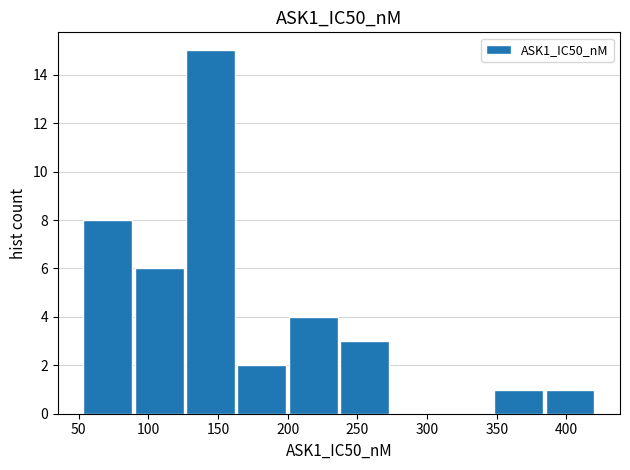

What is the height of the bar covering 385 to 420 on the x-axis? Neither the bar edges nor the heights are printed on the chart, so give them approximately, as read against the axes.

1